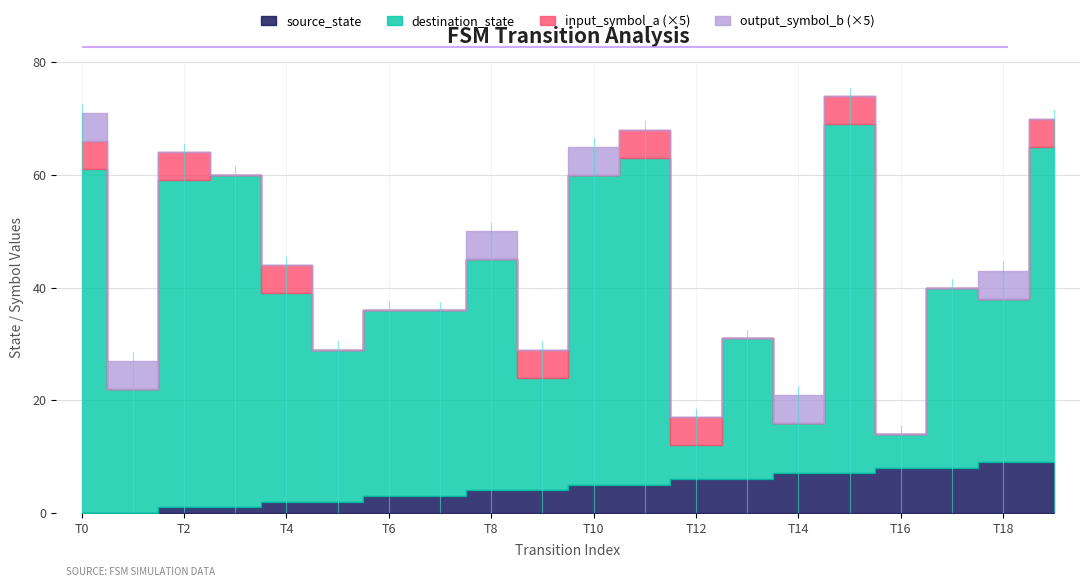

How many interior local peaks does the output_symbol_b series have?

4